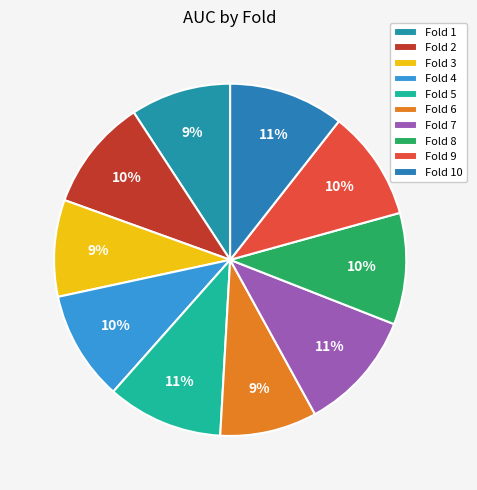

Combined, what portion of the pie is Fold 2 and Fold 5?

20.9%